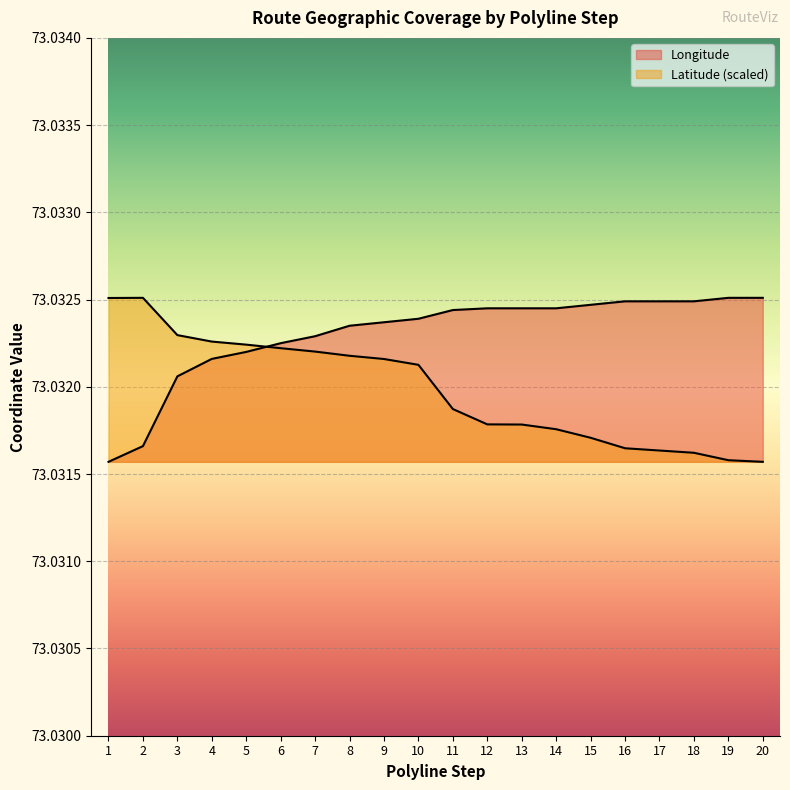

Which series has the largest total across all categories?

Longitude